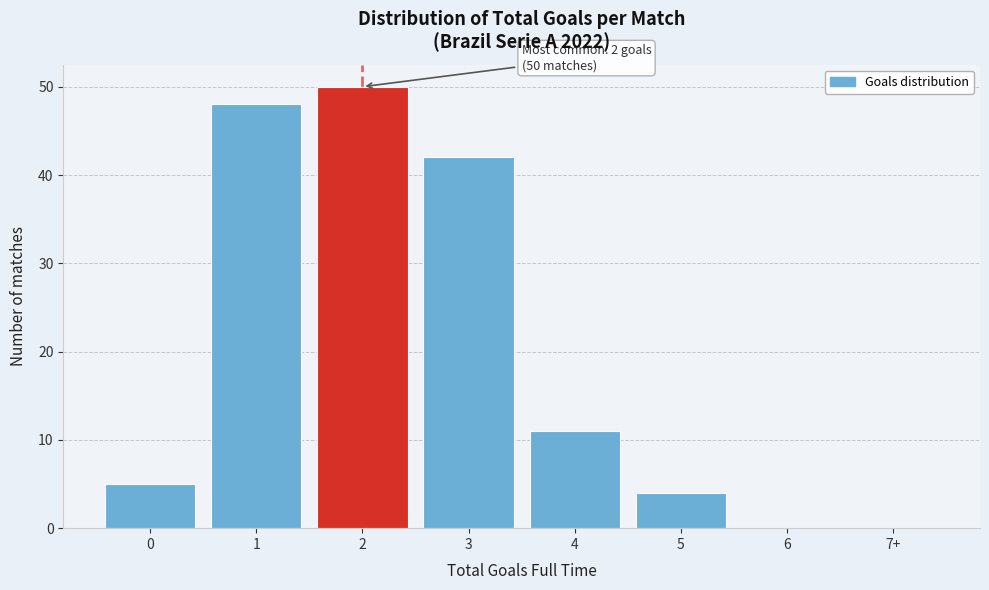

Reading right to left, transcribe all the data shown in this chart.

7+=0	6=0	5=4	4=11	3=42	2=50	1=48	0=5